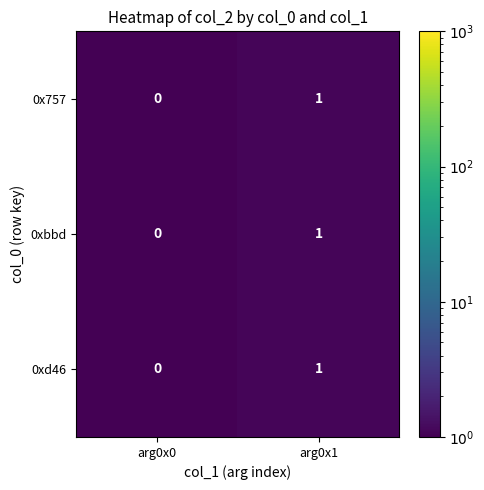

Reading right to left, transcribe all the data shown in this chart.

0x757: arg0x1=1	arg0x0=0
0xbbd: arg0x1=1	arg0x0=0
0xd46: arg0x1=1	arg0x0=0